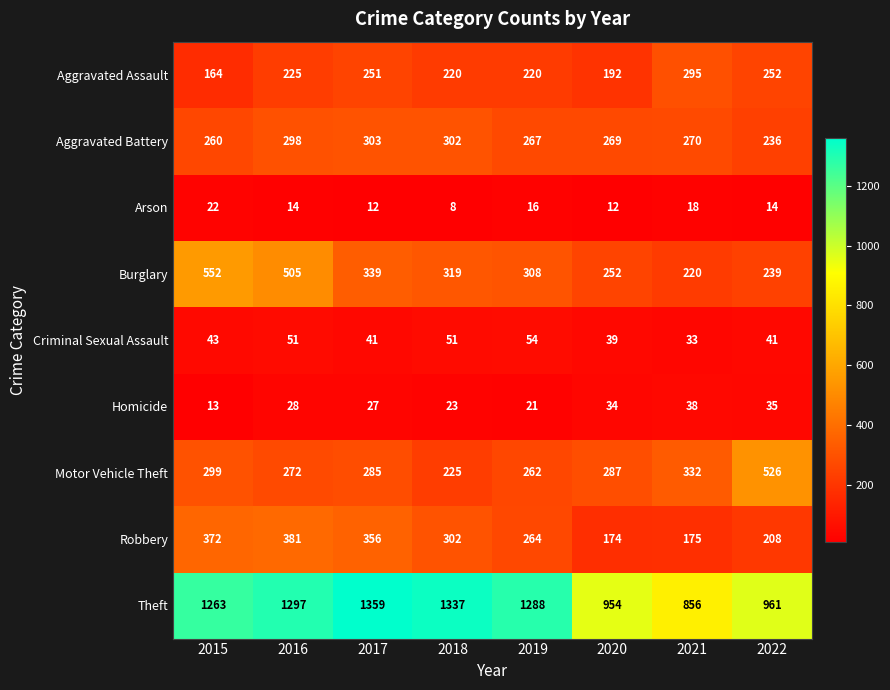

True or false: Robbery has a value of 321 at 2022.

False